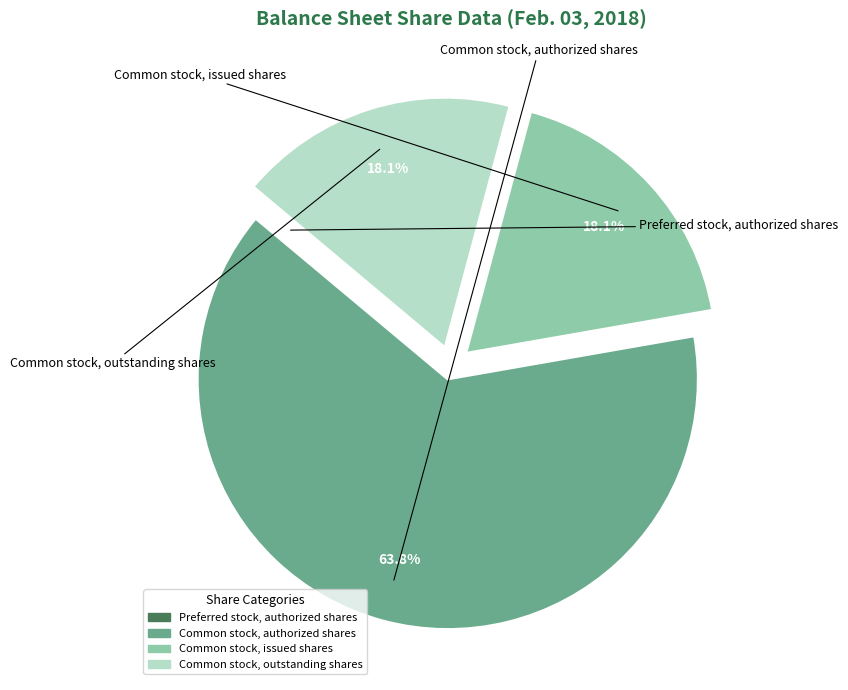

To the nearest percent, what percentage of the pie is Common stock, authorized shares?

64%